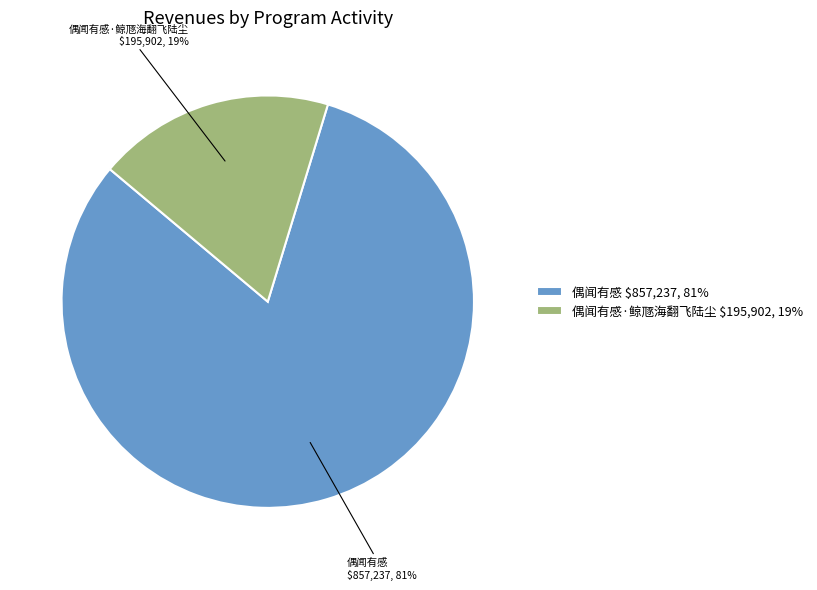

To the nearest percent, what portion does 偶闻有感·鲸豗海翻飞陆尘 $195,902, 19% represent?

19%